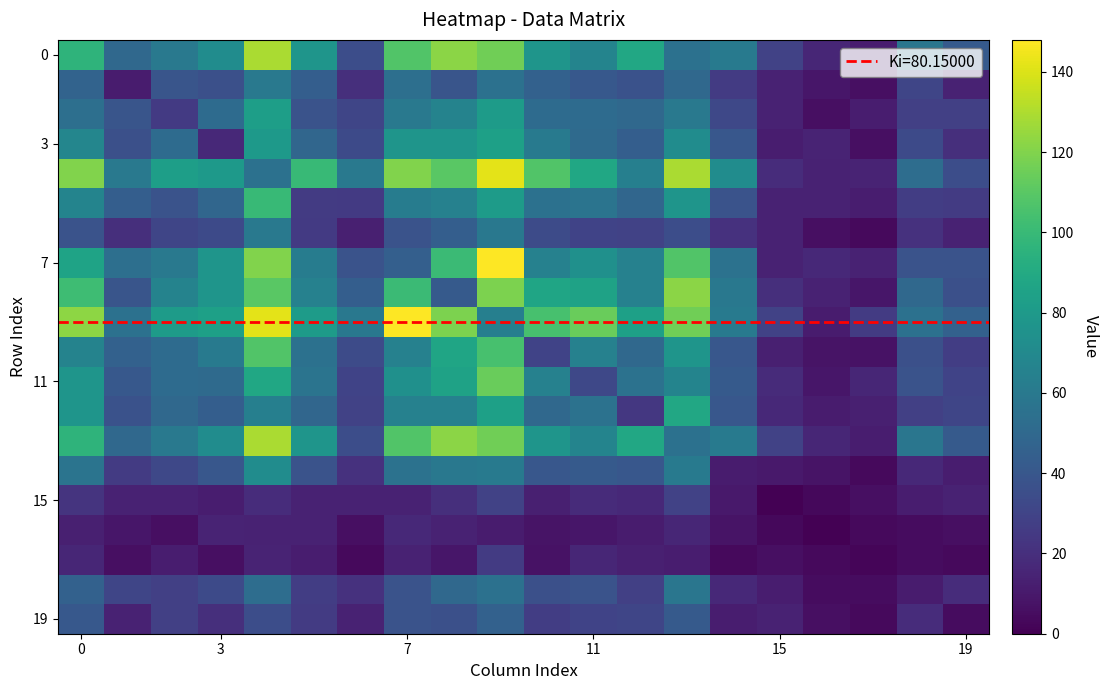

Count the number of data series in this chart.

20